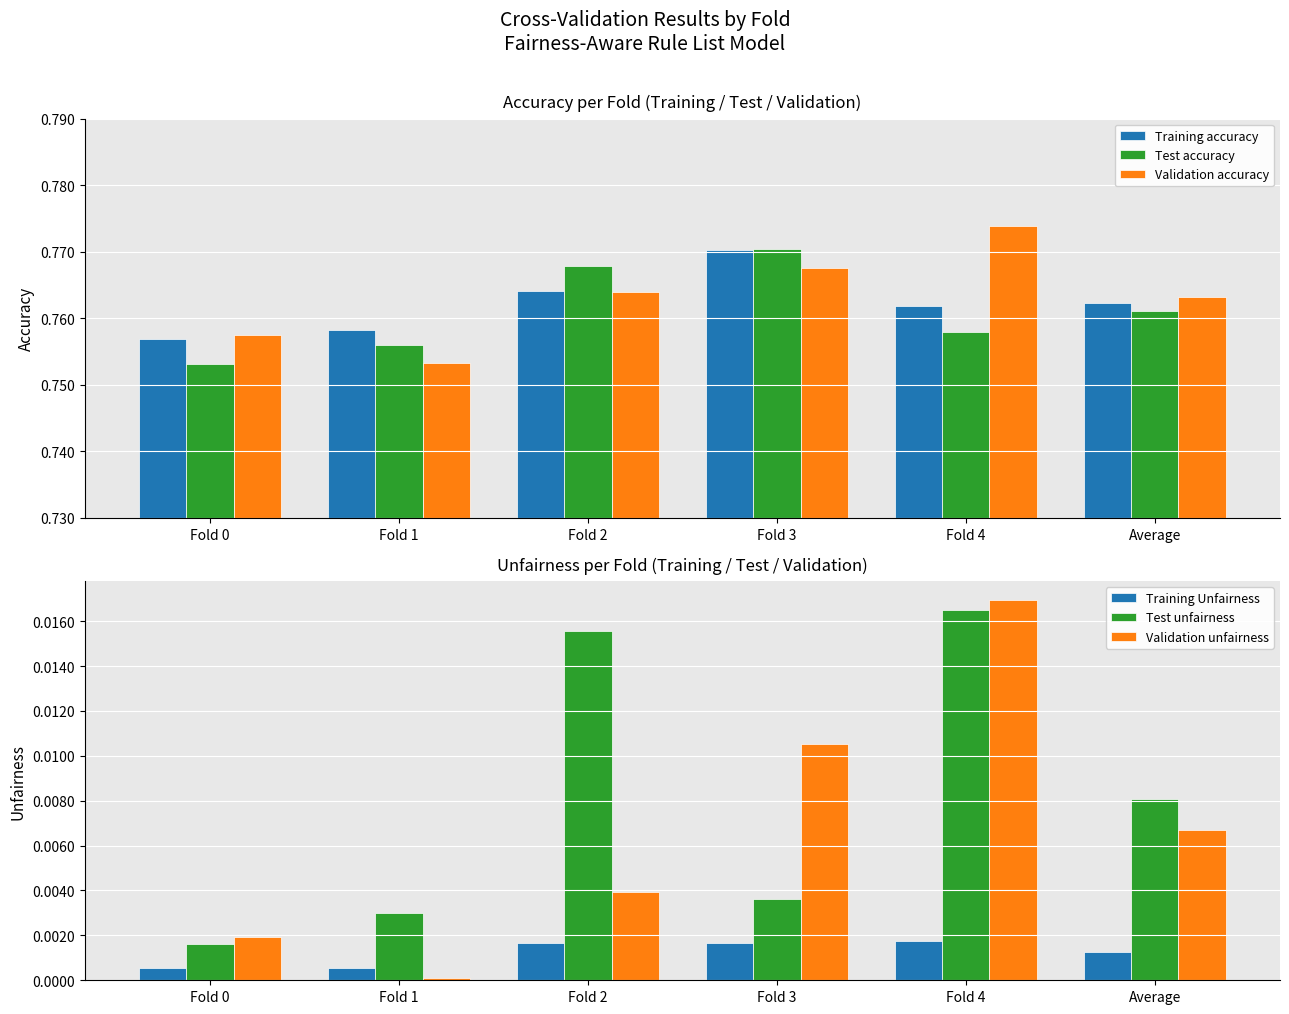

At how many categories does at least one series exceed 0?

6